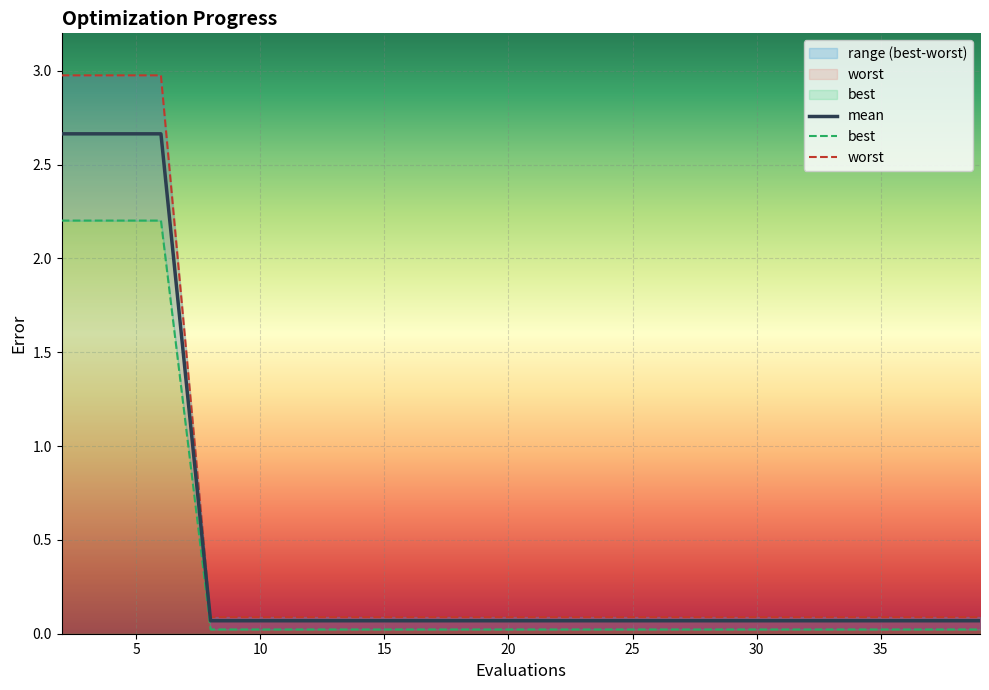

Where is worst nearest to the value 1?

8